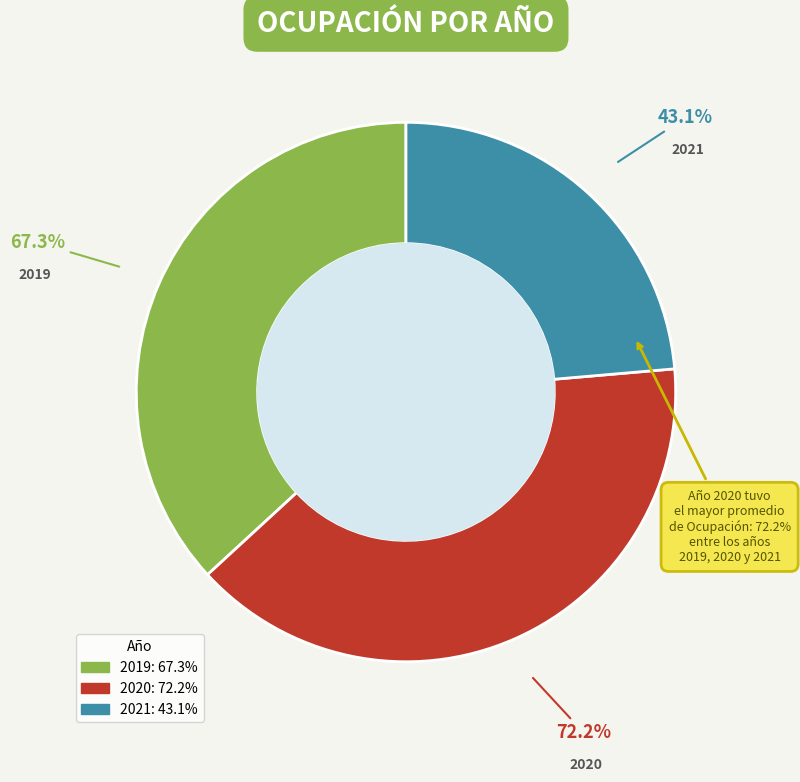

True or false: 2021 accounts for 33% of the total.

False